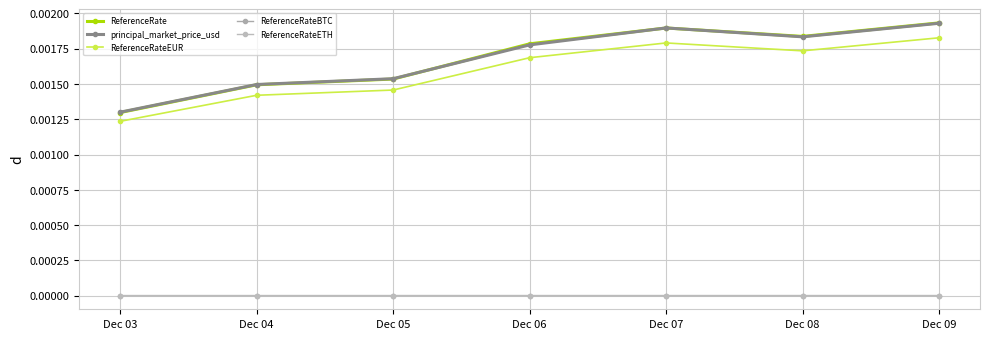

Between Dec 05 and Dec 09, which is larger?

Dec 09